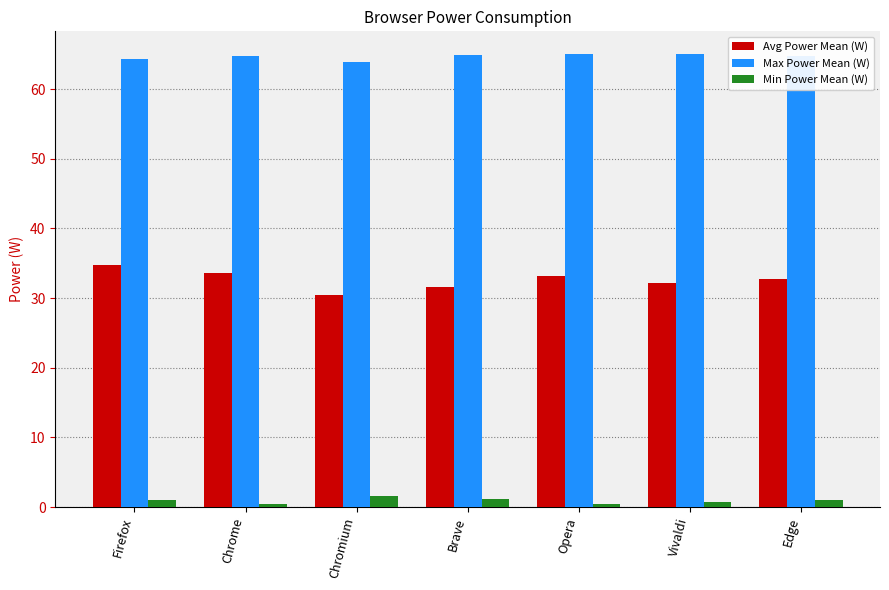

How many values in the Max Power Mean (W) series are below 64?

1